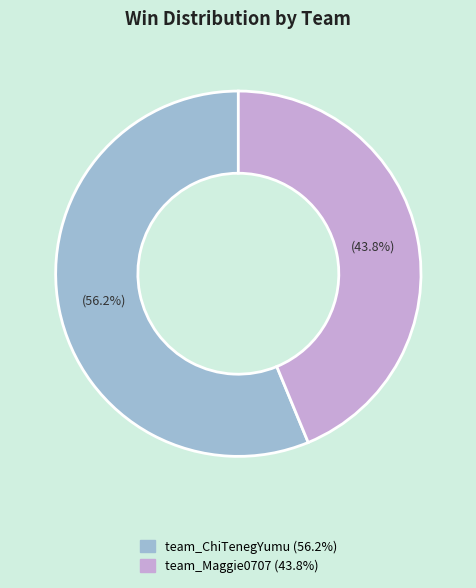

Do team_Maggie0707 and team_ChiTenegYumu together represent more than half of the pie?

Yes